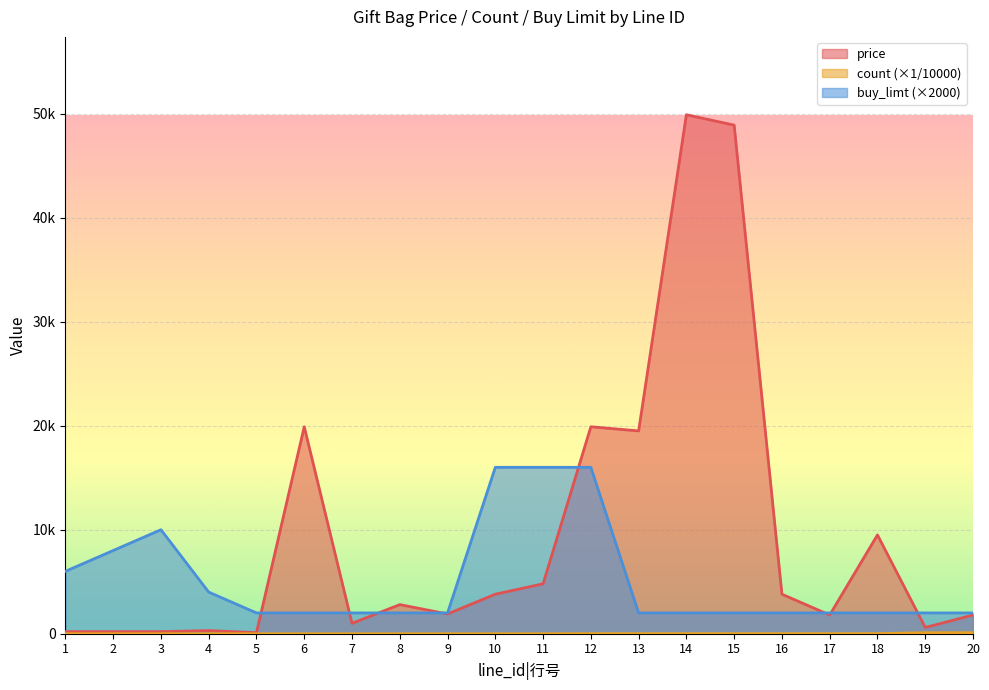

What is the spread (max minus min) of values at 4?

4000.0